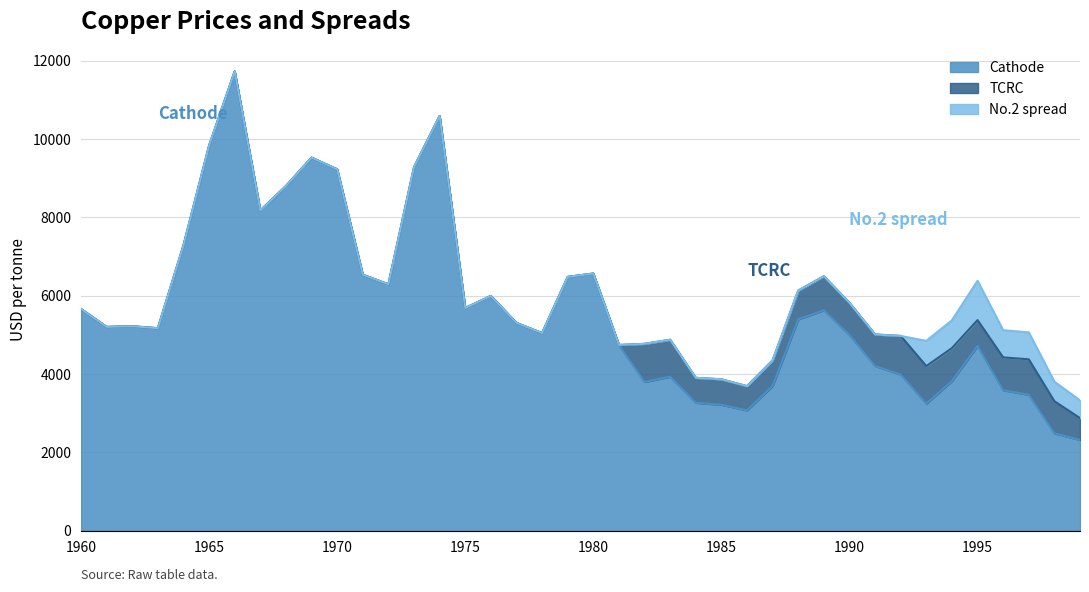

True or false: TCRC and Cathode intersect in this chart.

False